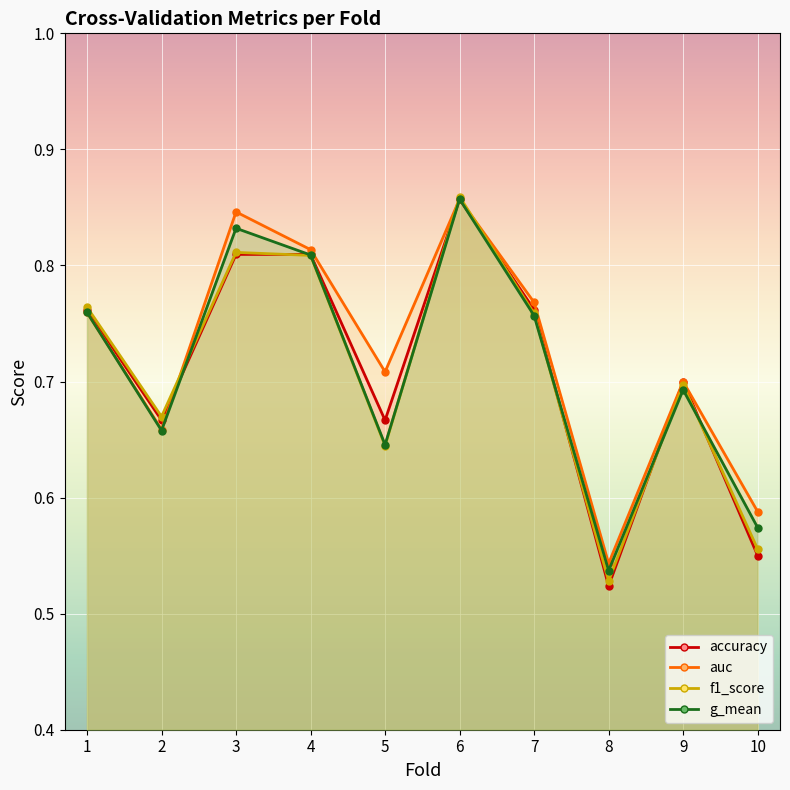

What is the difference between the auc values at 9 and 7?

0.1